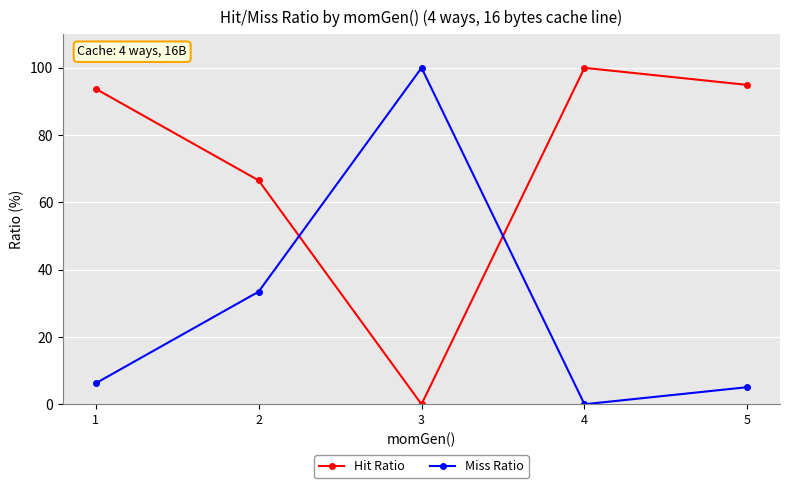

How many intersections are there between Miss Ratio and Hit Ratio?

2